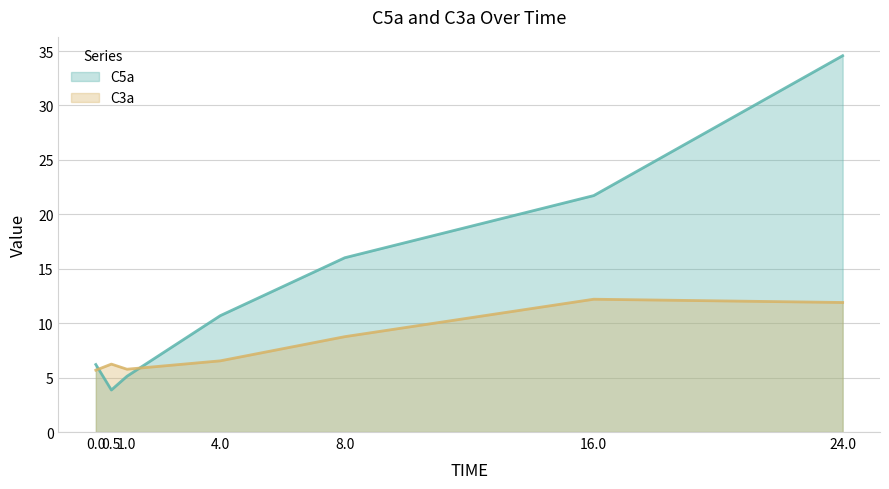

True or false: C3a has a value of 9.3 at 4.0.

False